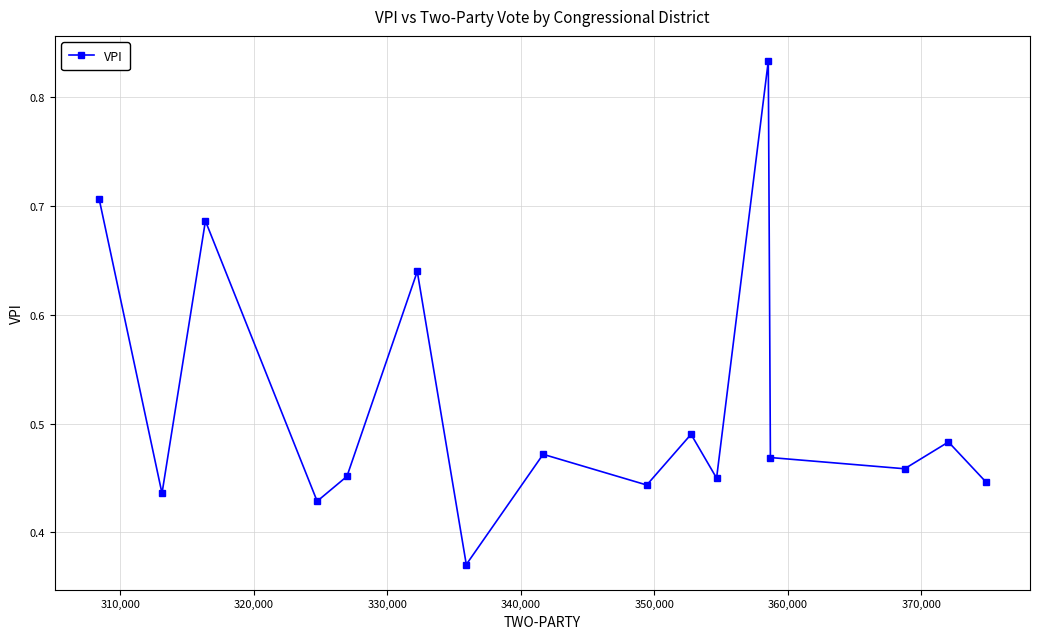

Count the values in the range 0 to 1.

16